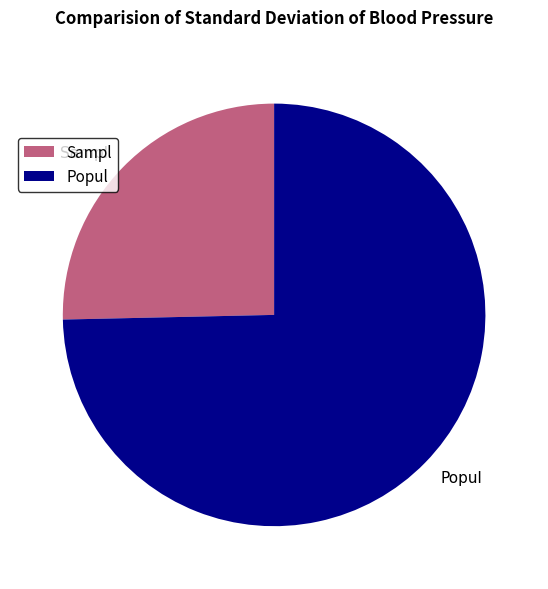

How many slices are in this pie chart?

2